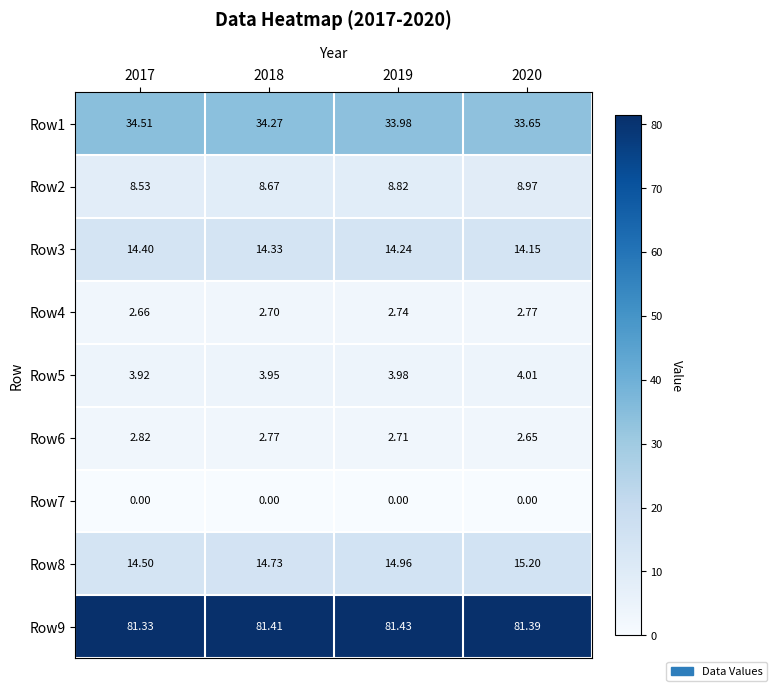

Is the value of Row2 at 2018 greater than the value of Row5 at 2020?

Yes